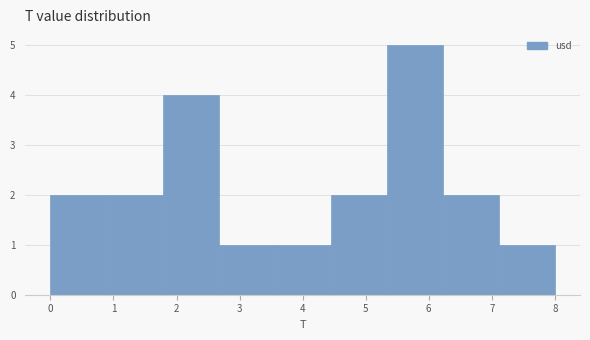

How tall is the bar that spans 3.6 to 4.4 on the x-axis? Neither the bar edges nor the heights are printed on the chart, so give them approximately, as read against the axes.

1